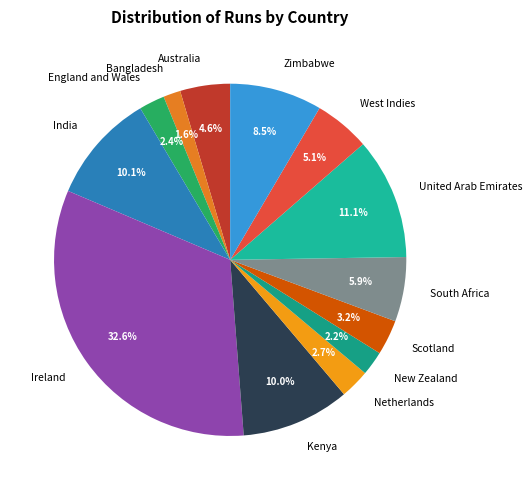

Is there any slice that represents more than half of the pie?

No